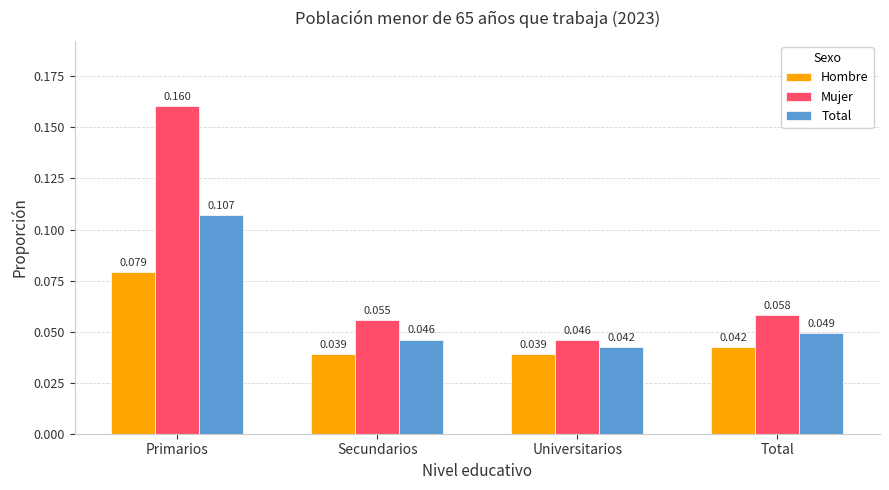

Rank the series by their maximum value, from lowest to highest.

Hombre, Total, Mujer